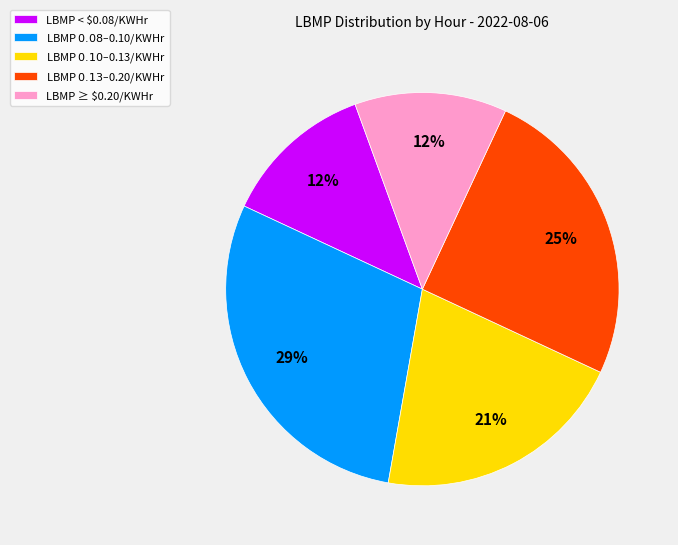

Does LBMP < $0.08/KWHr represent more than half of the total?

No